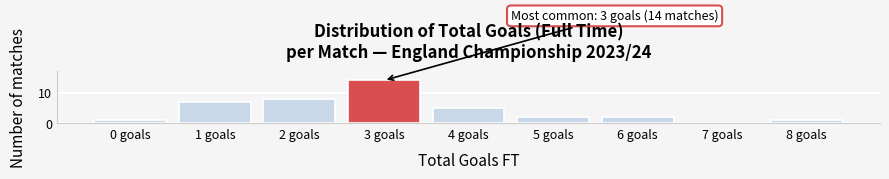

Reading right to left, list all the values displayed in this chart.

8 goals=1	7 goals=0	6 goals=2	5 goals=2	4 goals=5	3 goals=14	2 goals=8	1 goals=7	0 goals=1